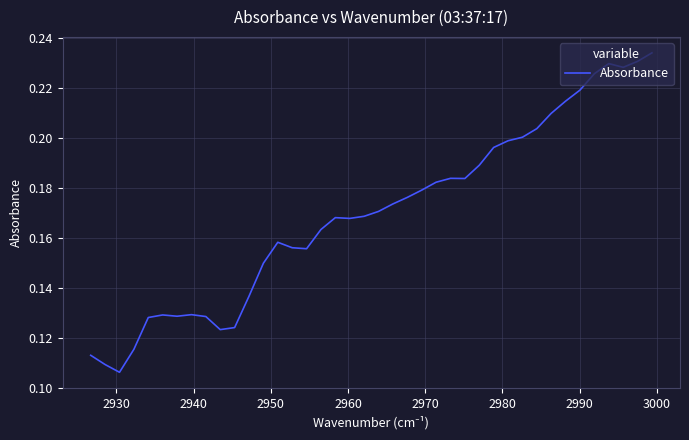

How many interior local peaks (higher than both neighbors) does the data have?

6